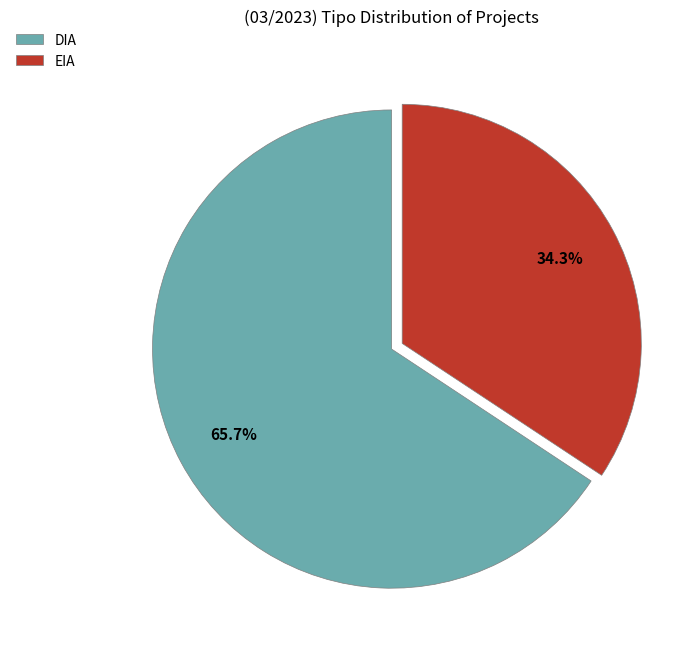

Count the number of slices in the pie.

2